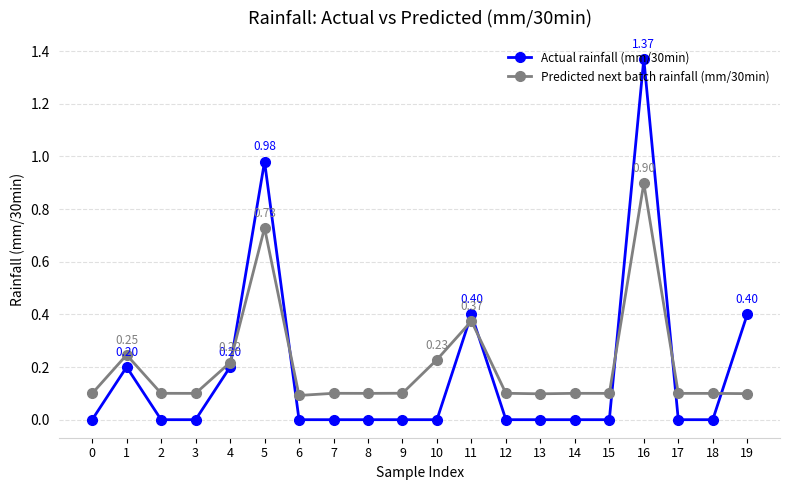

Where is the first local maximum for Actual rainfall (mm/30min)?

1